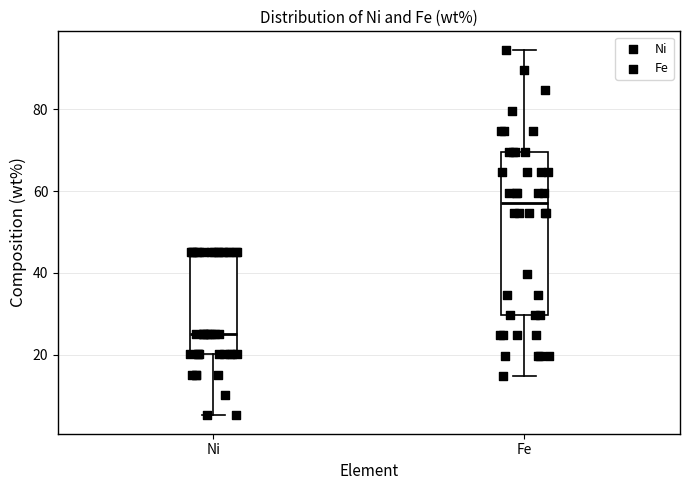

Which box has the highest median line?

Fe